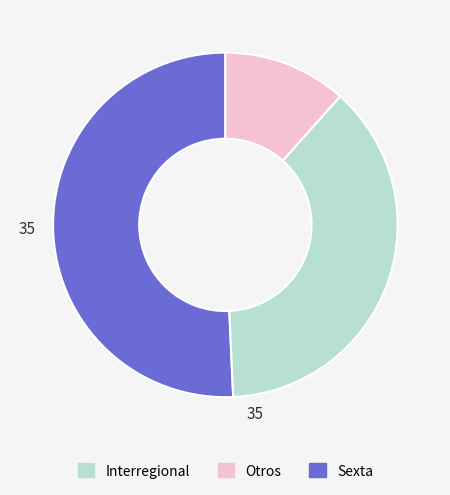

How many slices are in this pie chart?

3